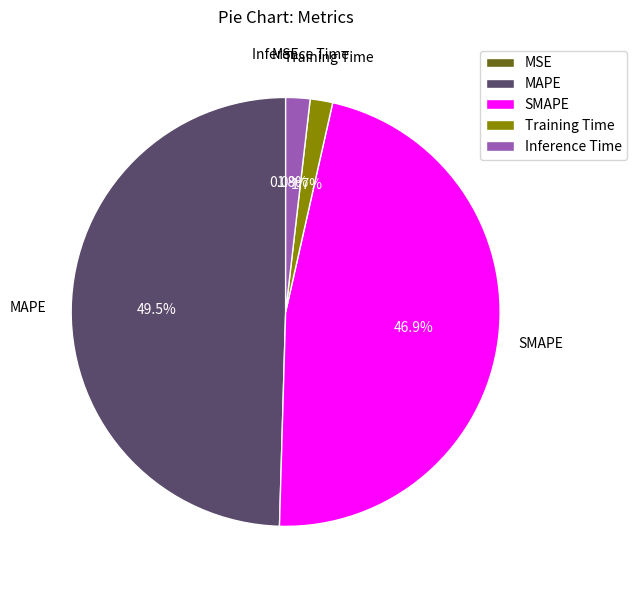

Is there a majority slice in this chart?

No